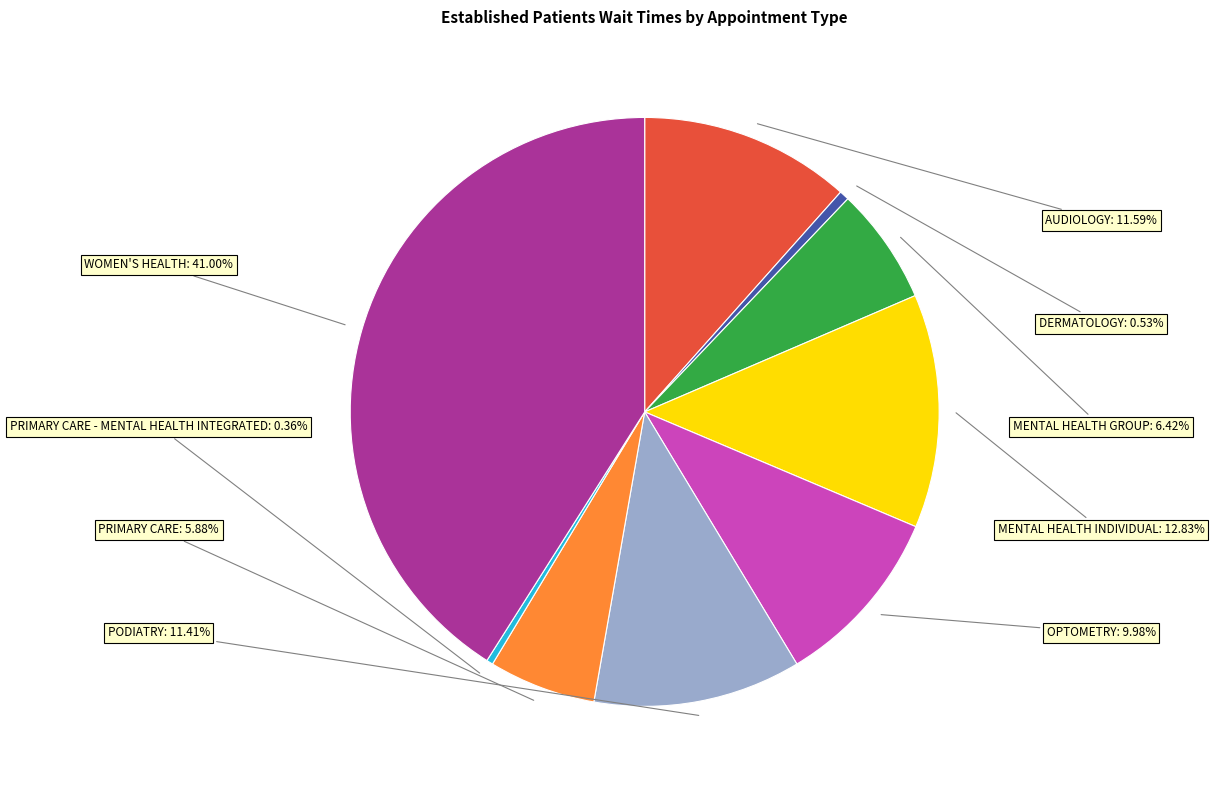

To the nearest percent, what percentage of the pie is PRIMARY CARE?

6%